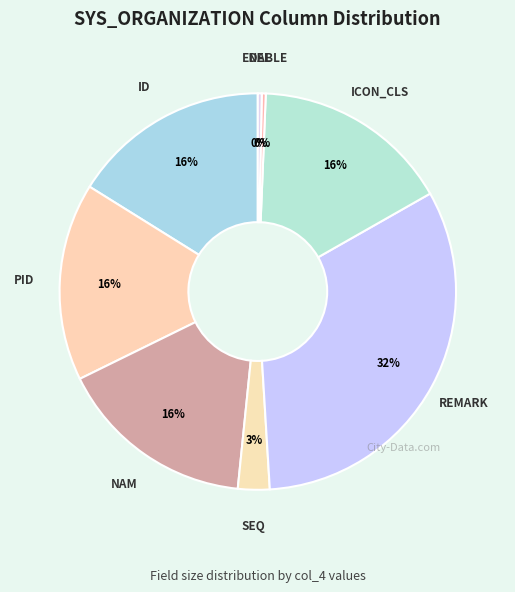

Which category has the biggest portion of the pie?

REMARK